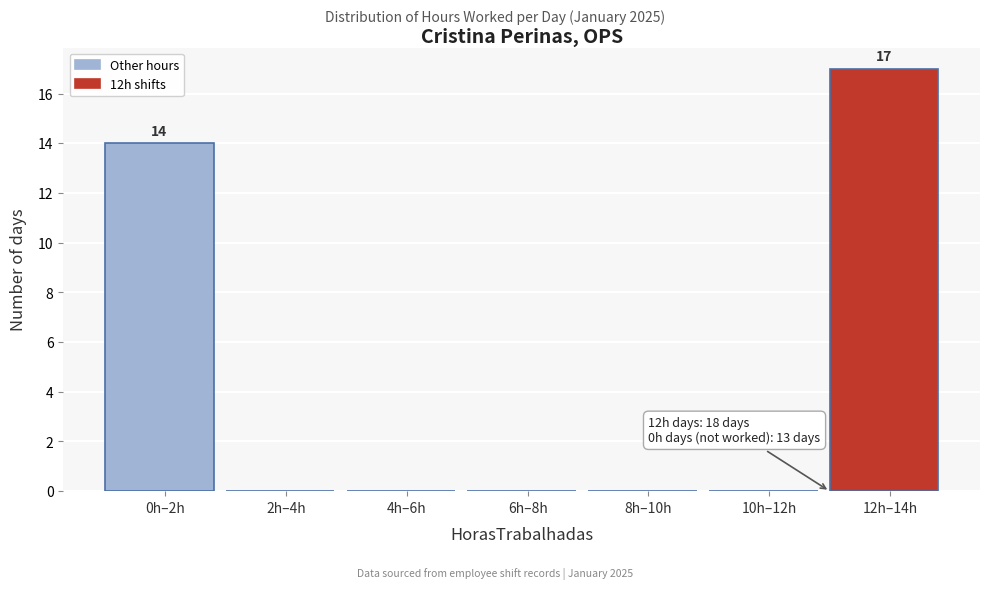

Reading right to left, what are all the values shown in this chart?

12h–14h=17	10h–12h=0	8h–10h=0	6h–8h=0	4h–6h=0	2h–4h=0	0h–2h=14